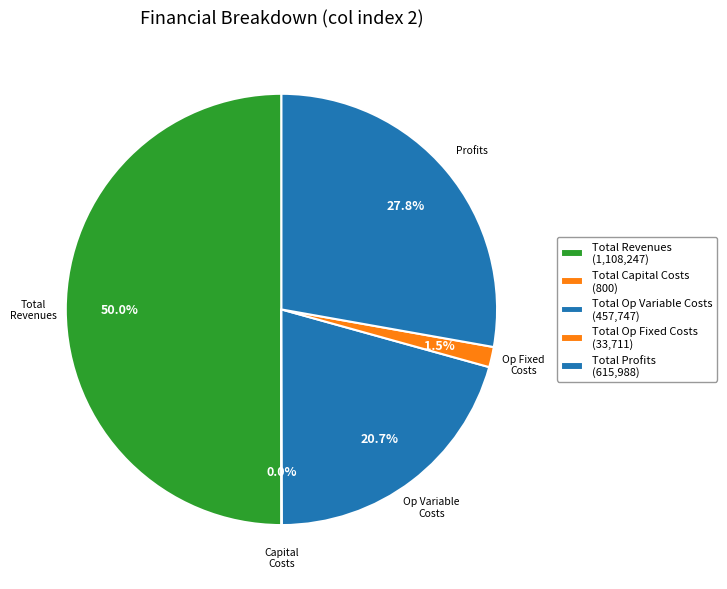

Which category has the smallest portion of the pie?

Total Capital Costs